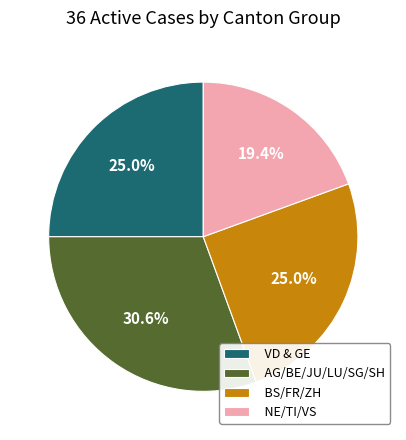

What percentage is NOT represented by BS/FR/ZH?

75.0%